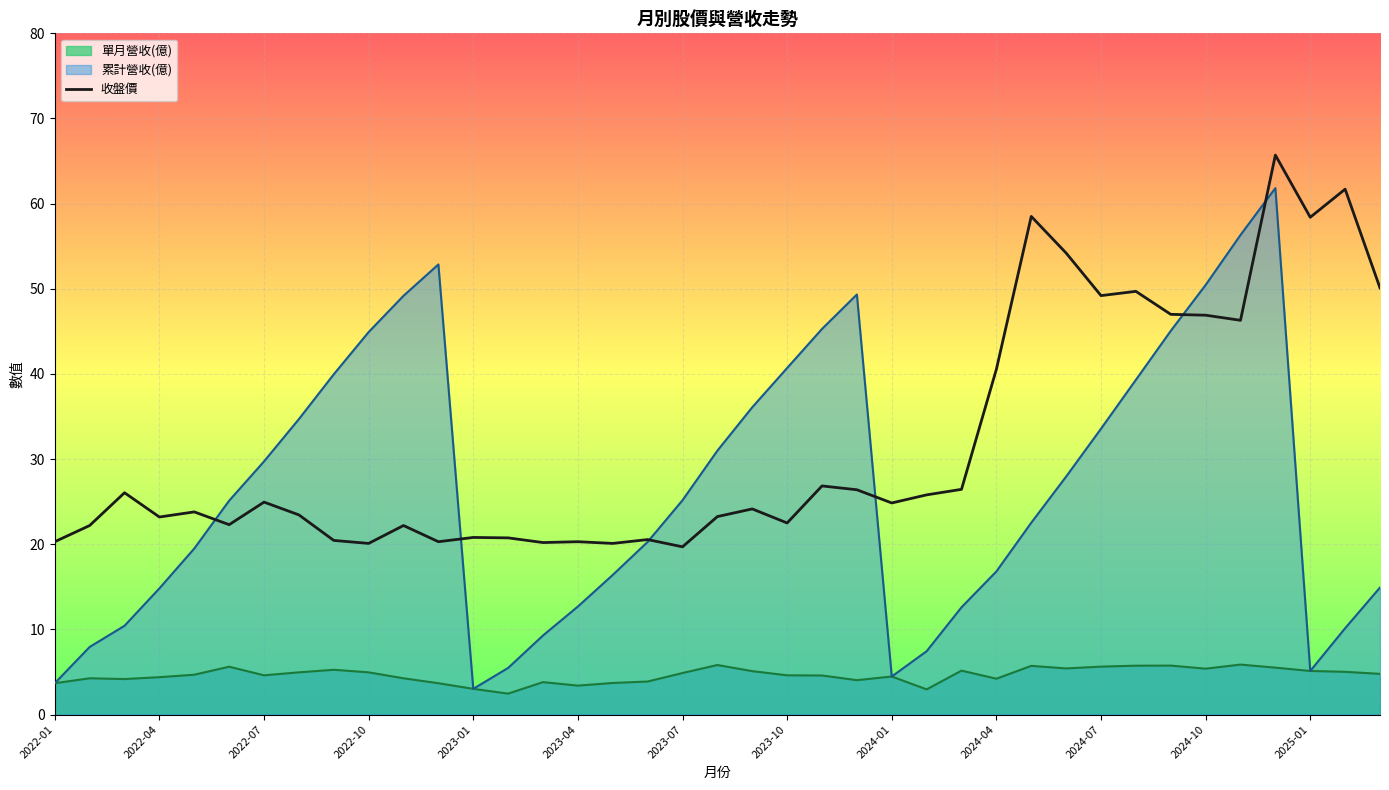

What is the minimum value shown in the chart?

2.5